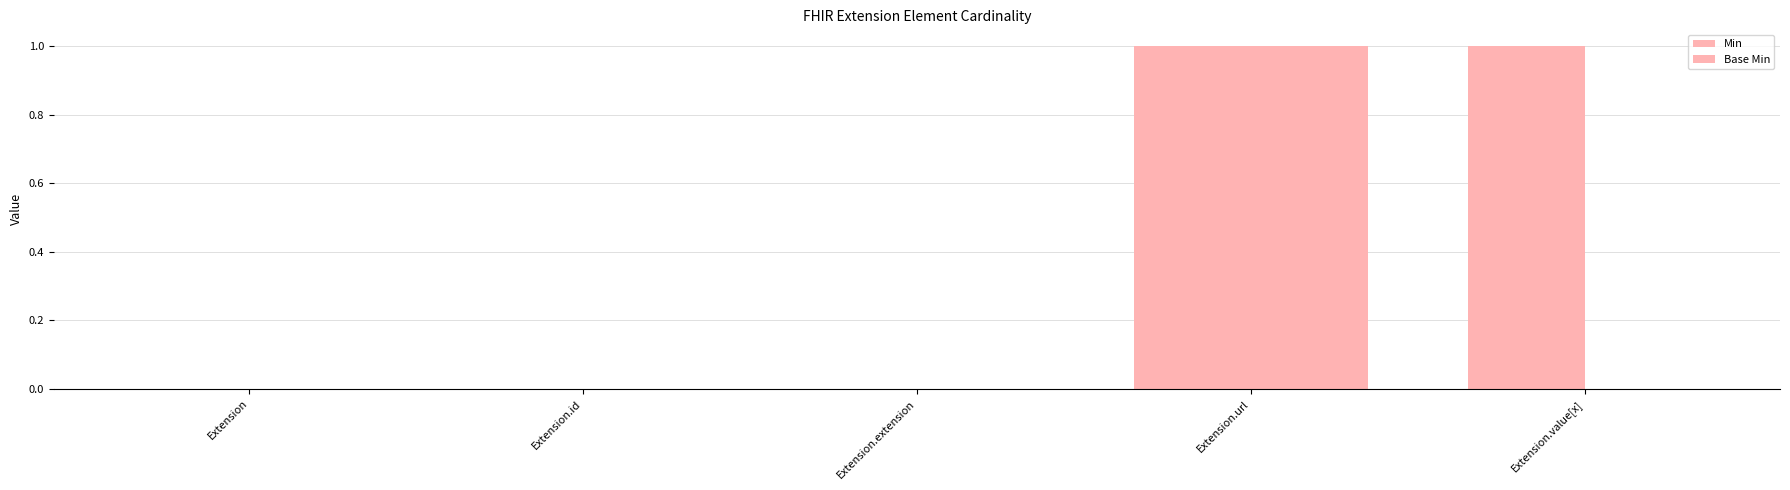

Count the number of categories in the chart.

5